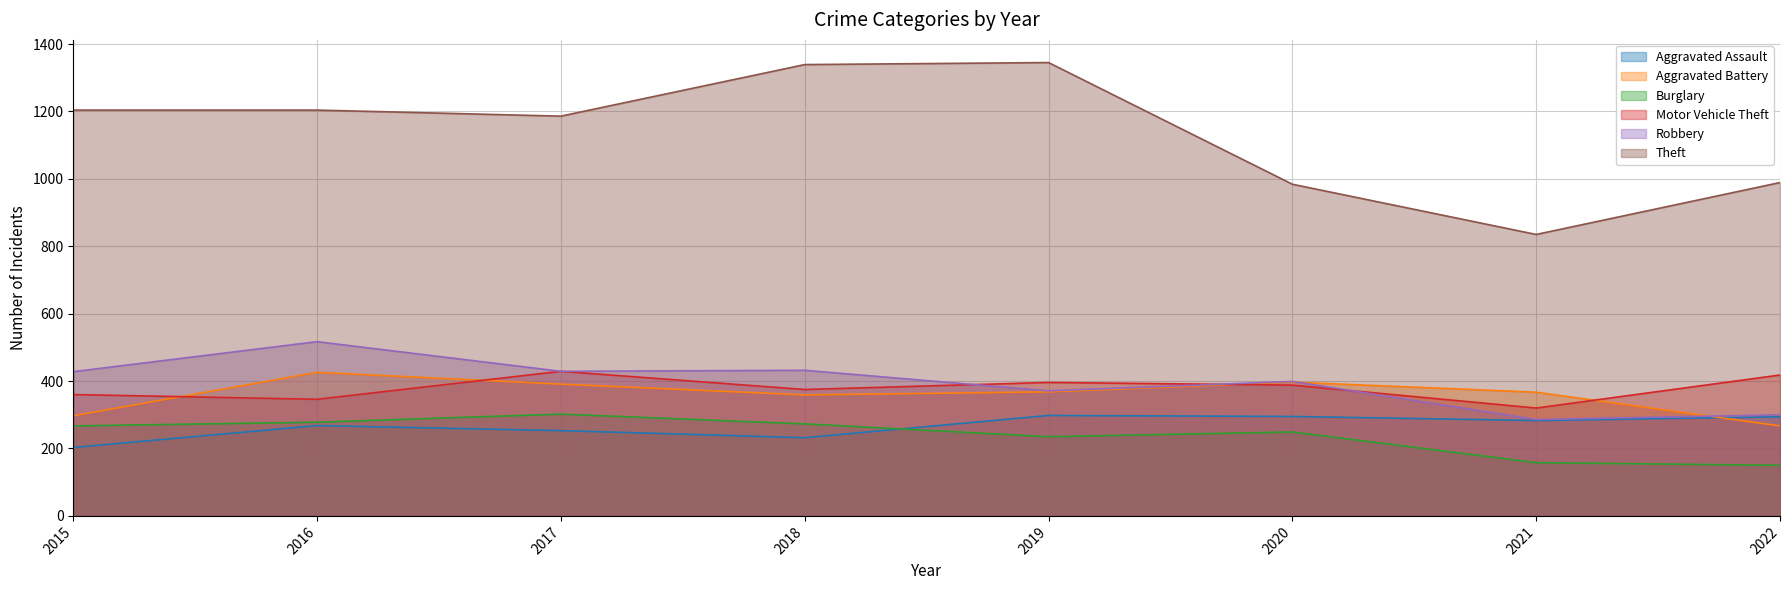

At which label does Aggravated Battery reach its peak?

2016